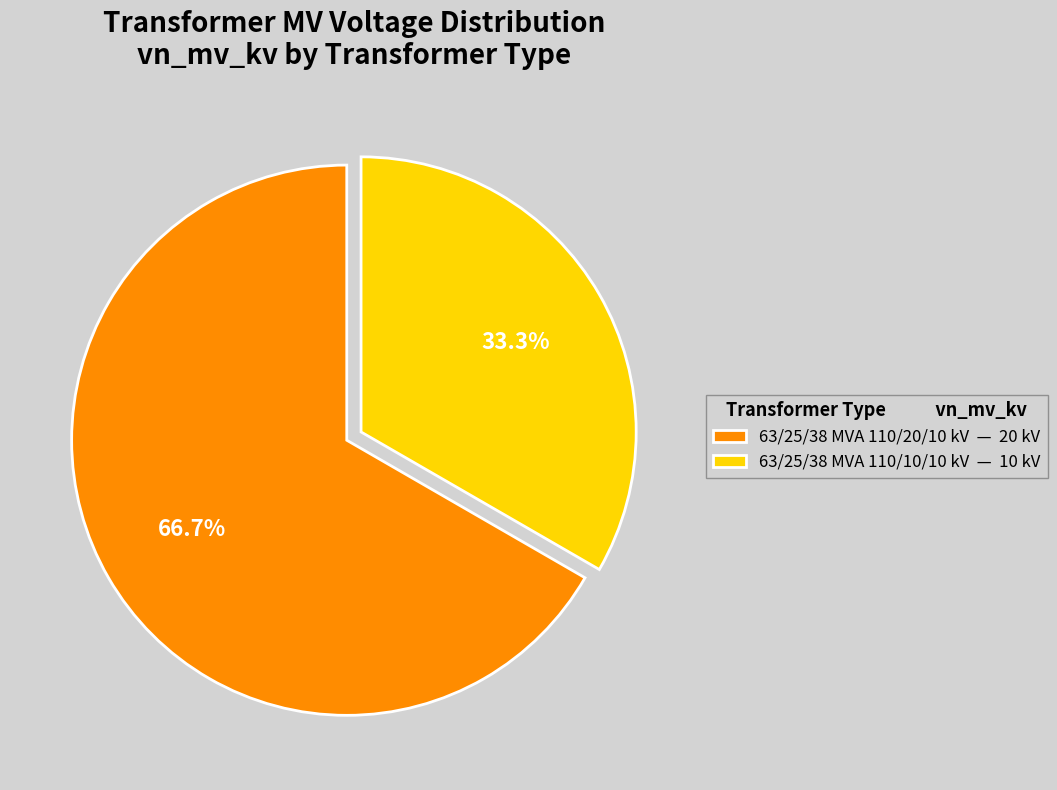

What is the majority slice?

63/25/38 MVA 110/20/10 kV